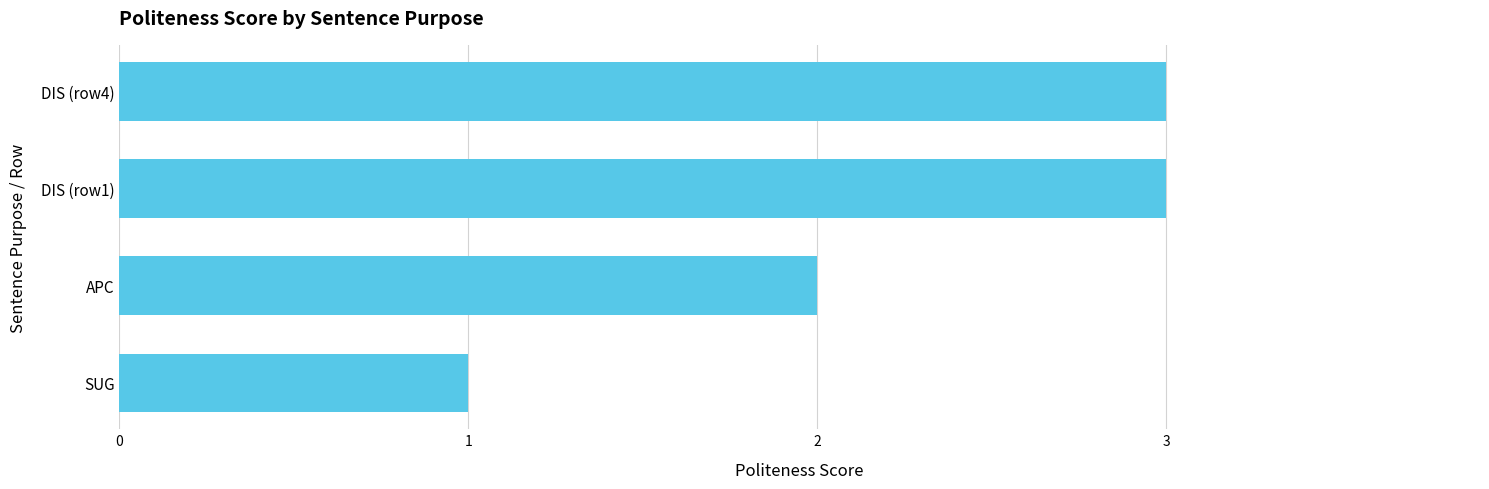

The value at DIS (row1) is 1. True or false?

False